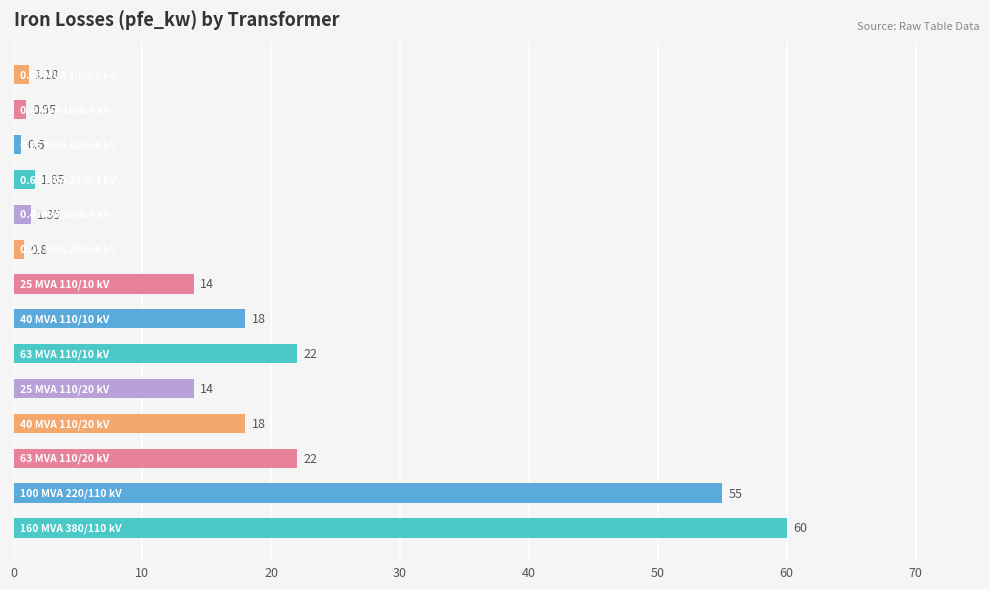

What is the average value?

16.4